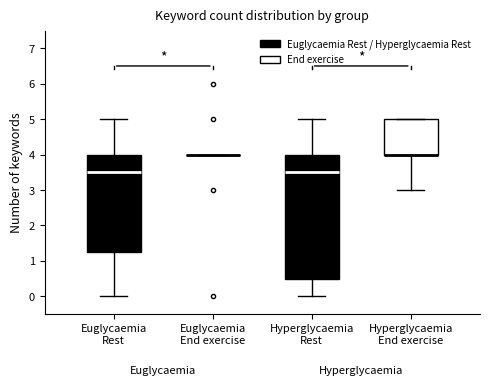

Reading left to right, transcribe this box plot: for each box, give where its median line is, the range the box spans, and where its two whiskers end, as read against the y-axis. The values are not printed on the chart, so give them approximately, as read against the axis.

Euglycaemia Rest: median 3.5, box 1.3 to 4.0, whiskers 0.0 to 5.0
Euglycaemia End exercise: box collapsed to a line at 4.0, whiskers 4.0 to 4.0
Hyperglycaemia Rest: median 3.5, box 0.5 to 4.0, whiskers 0.0 to 5.0
Hyperglycaemia End exercise: median 4.0 (drawn on the box's lower edge), box 4.0 to 5.0, whiskers 3.0 to 5.0